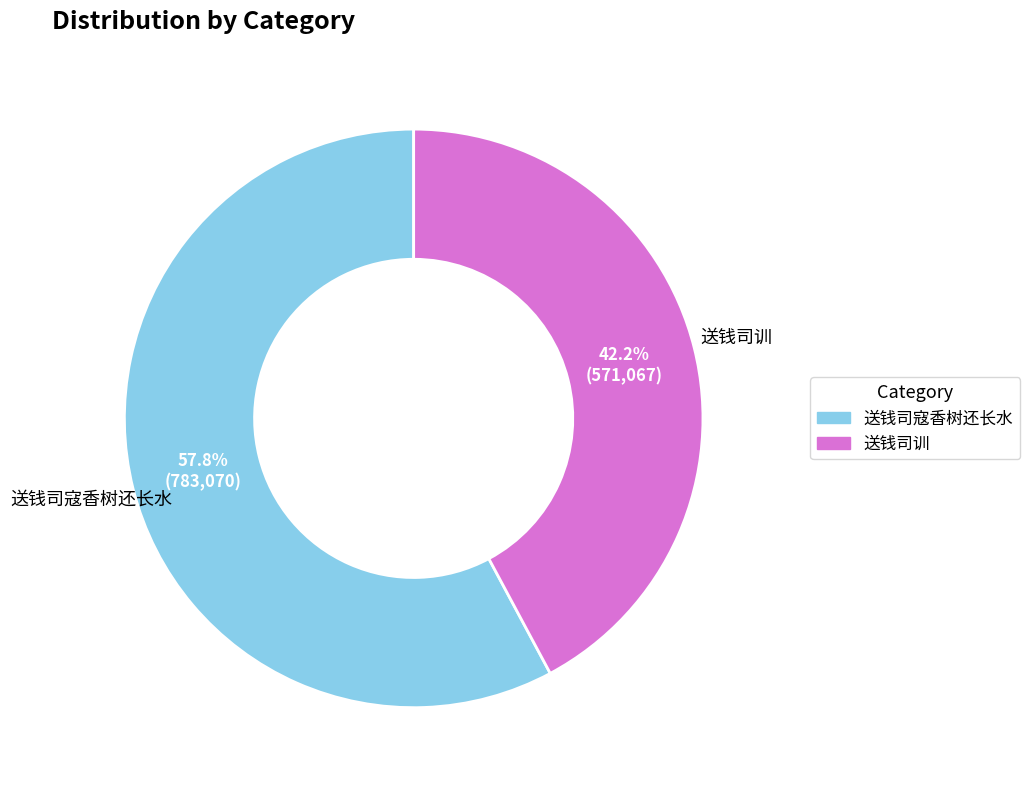

What is the majority slice?

送钱司寇香树还长水